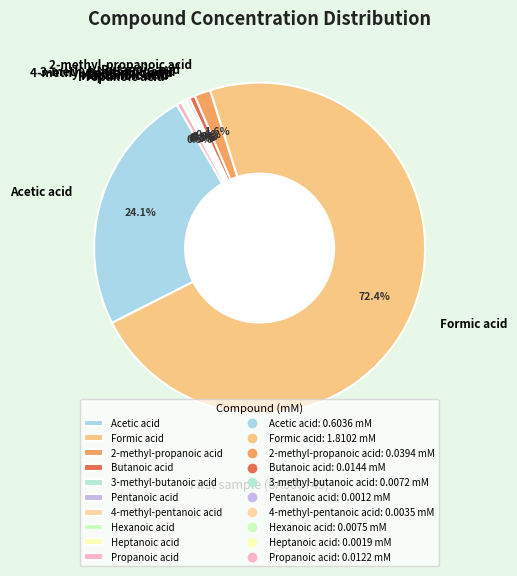

Which has a higher value, 2-methyl-propanoic acid or 3-methyl-butanoic acid?

2-methyl-propanoic acid